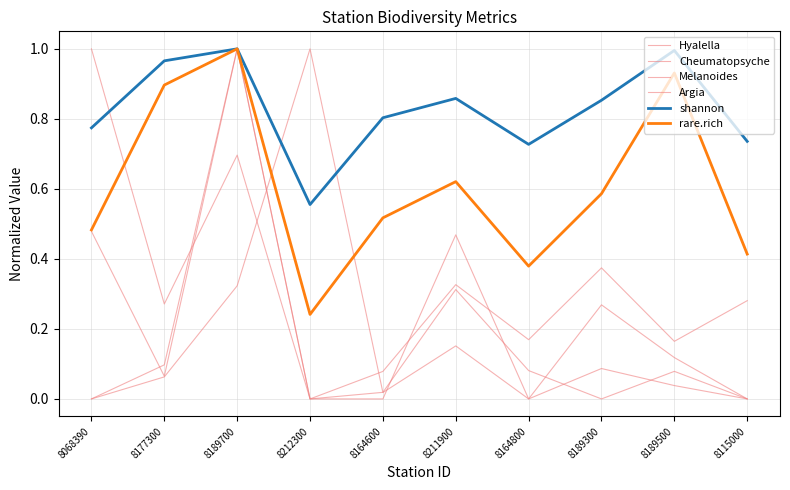

Between 8211900 and 8189500, which series saw the biggest shift?

Argia